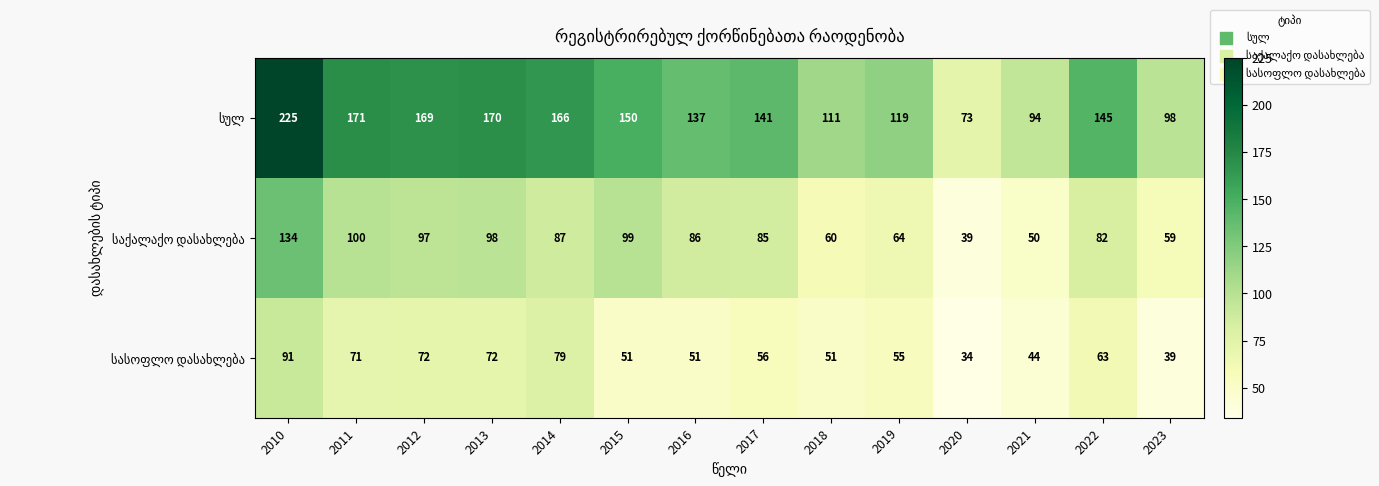

What is the total value across all series at 2021?

188